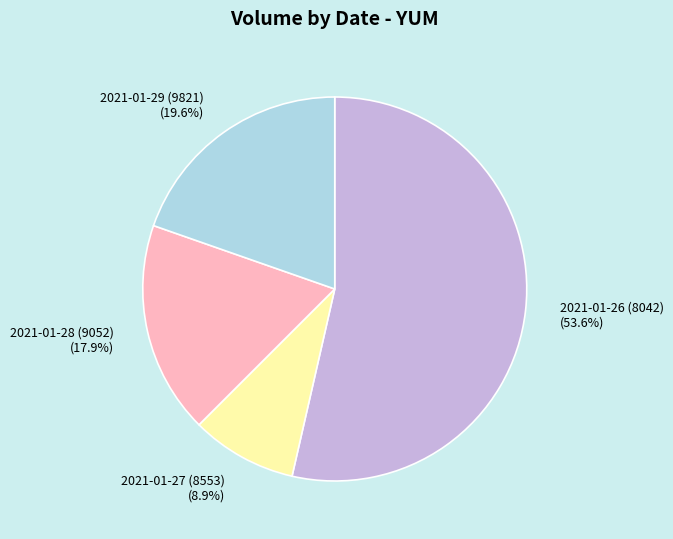

What is the majority slice?

2021-01-26 (8042)